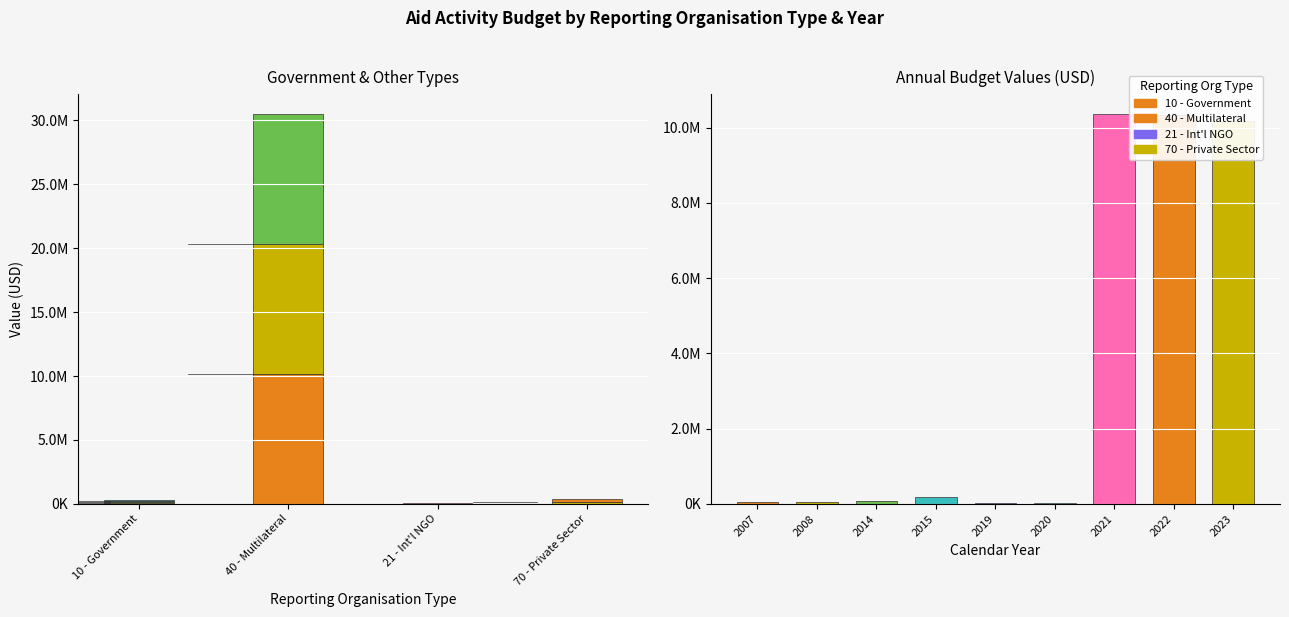

What is the maximum value shown in the chart?

10363874.5